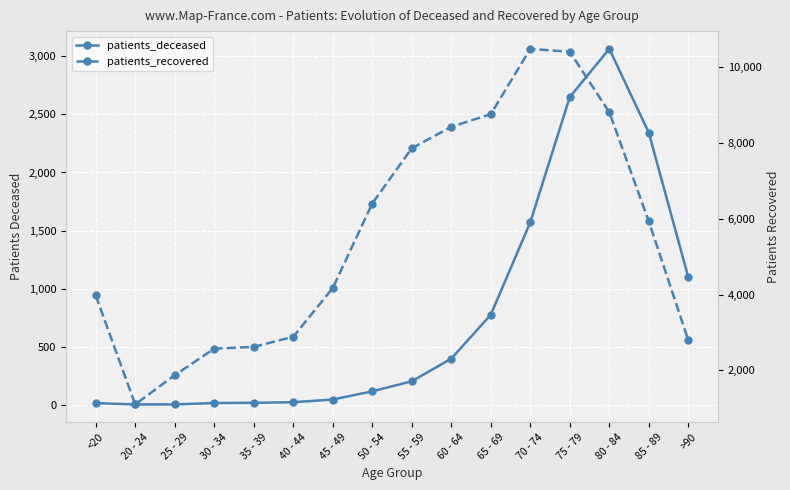

Between 25 - 29 and 40 - 44, which is larger?

40 - 44